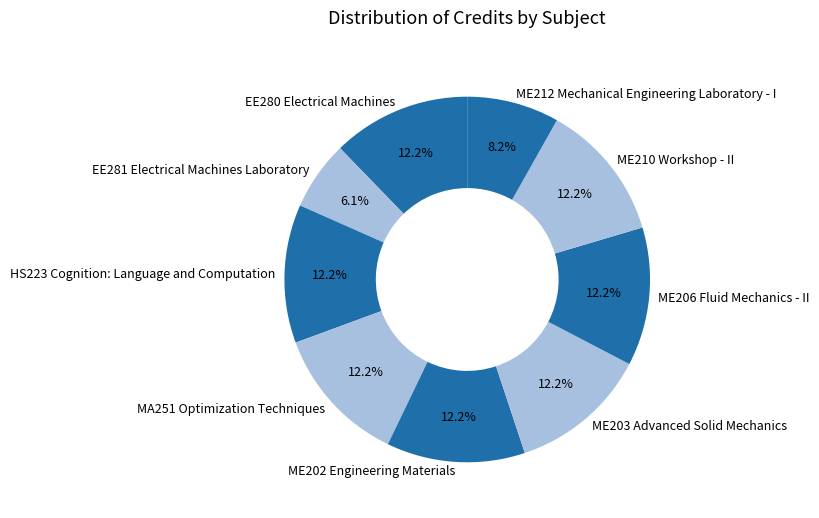

Which slice is the smallest?

EE281 Electrical Machines Laboratory